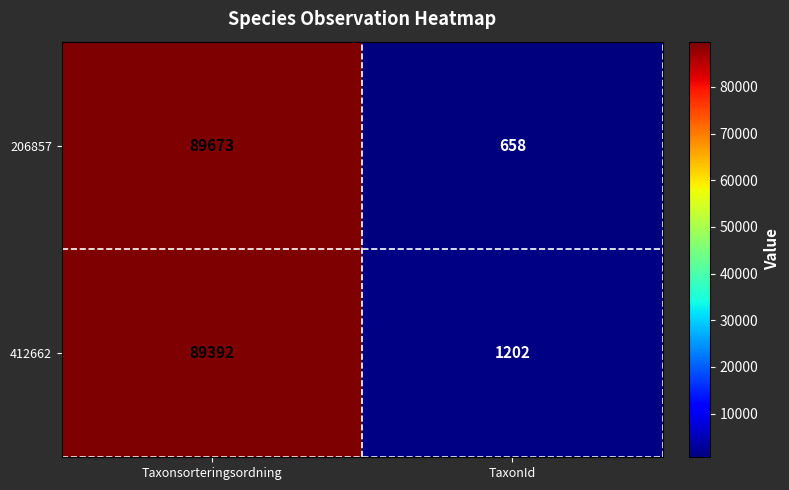

How many data points in 412662 are less than 89392?

1